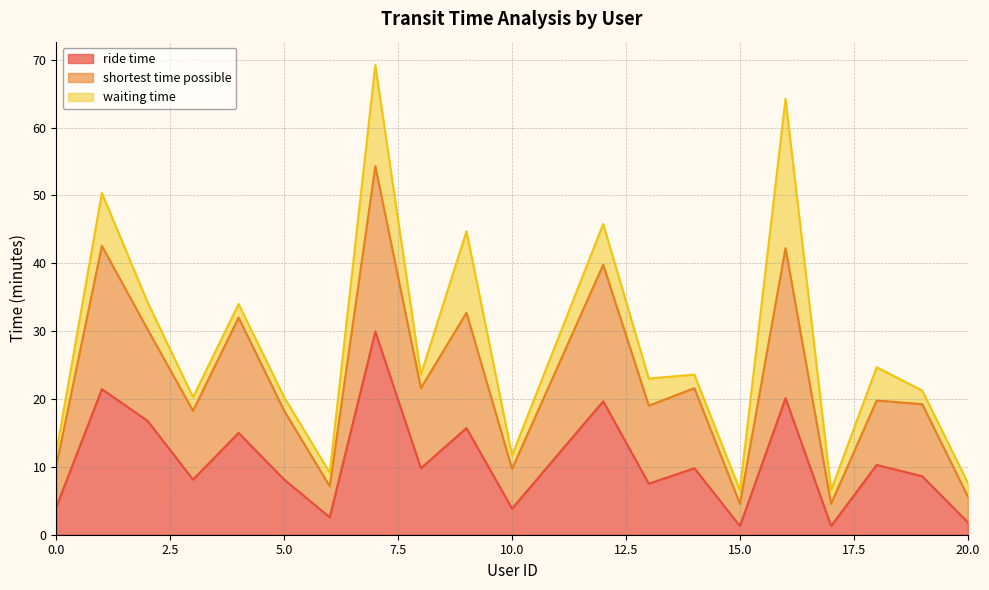

Rank the categories by shortest time possible value from highest to lowest.

7, 1, 16, 12, 9, 4, 2, 8, 14, 18, 19, 13, 3, 5, 0, 10, 6, 20, 15, 17